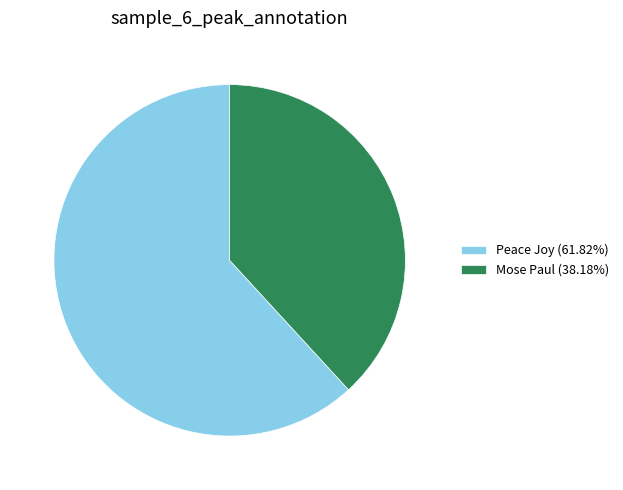

Rank the categories by value from lowest to highest.

Mose Paul, Peace Joy